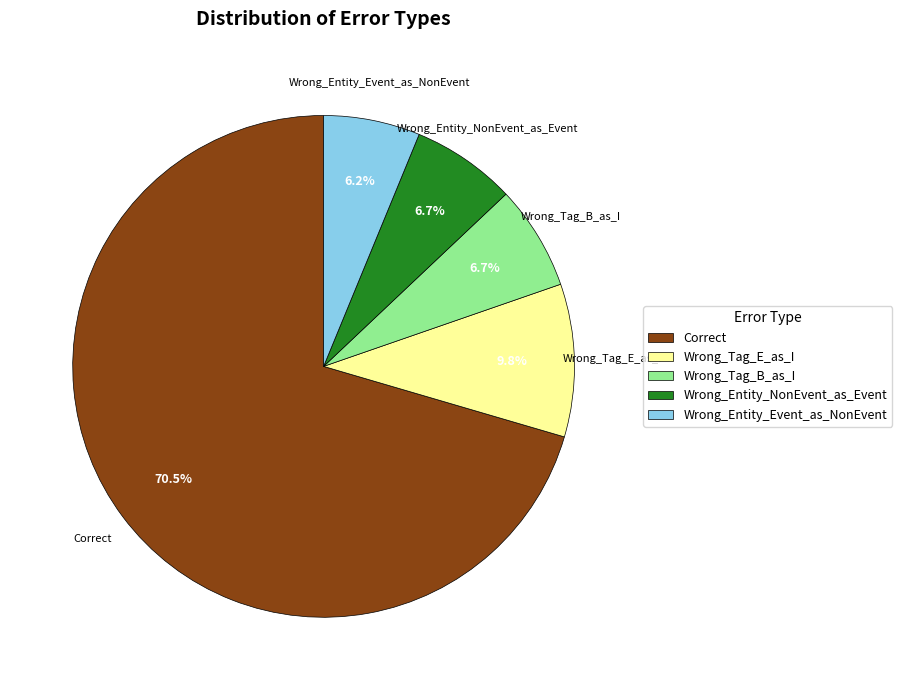

To the nearest percent, what is the average slice percentage?

20%